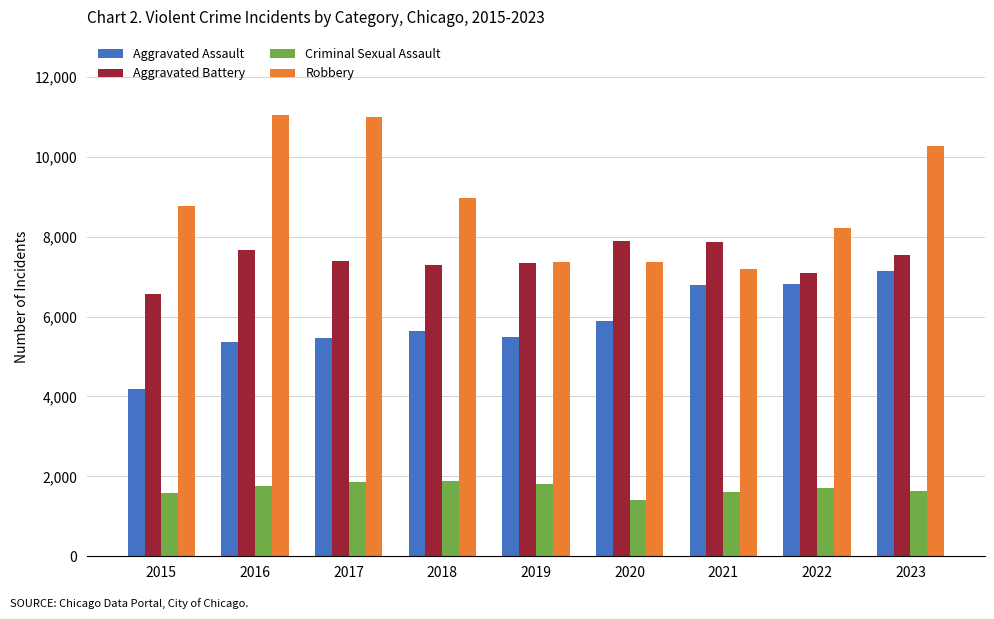

What is the sum of all Criminal Sexual Assault values?

15253